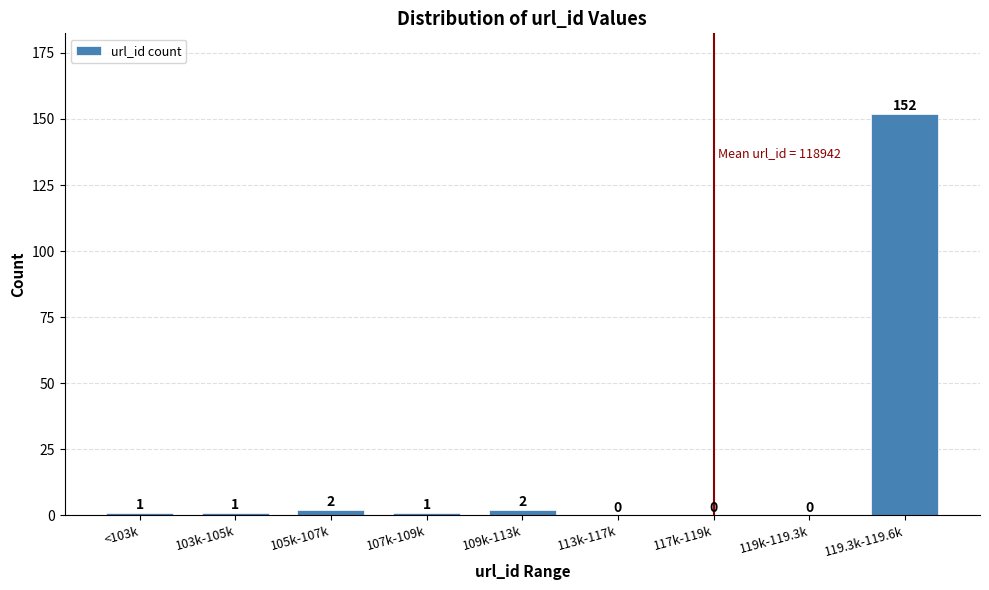

Reading left to right, transcribe all the data shown in this chart.

<103k=1	103k-105k=1	105k-107k=2	107k-109k=1	109k-113k=2	113k-117k=0	117k-119k=0	119k-119.3k=0	119.3k-119.6k=152